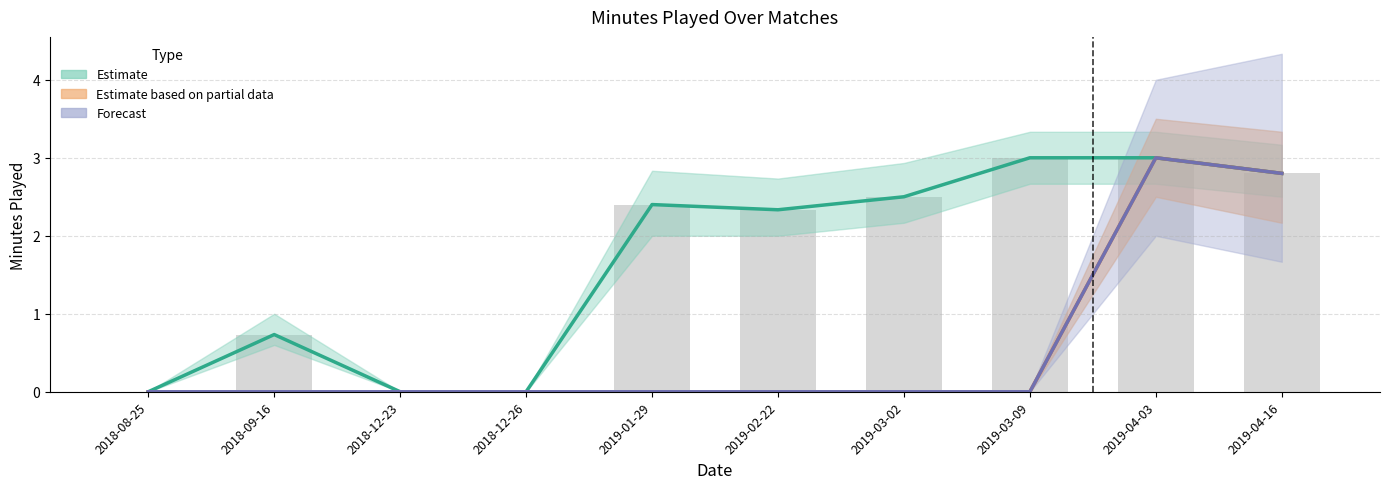

Which series has the widest spread of values?

Estimate